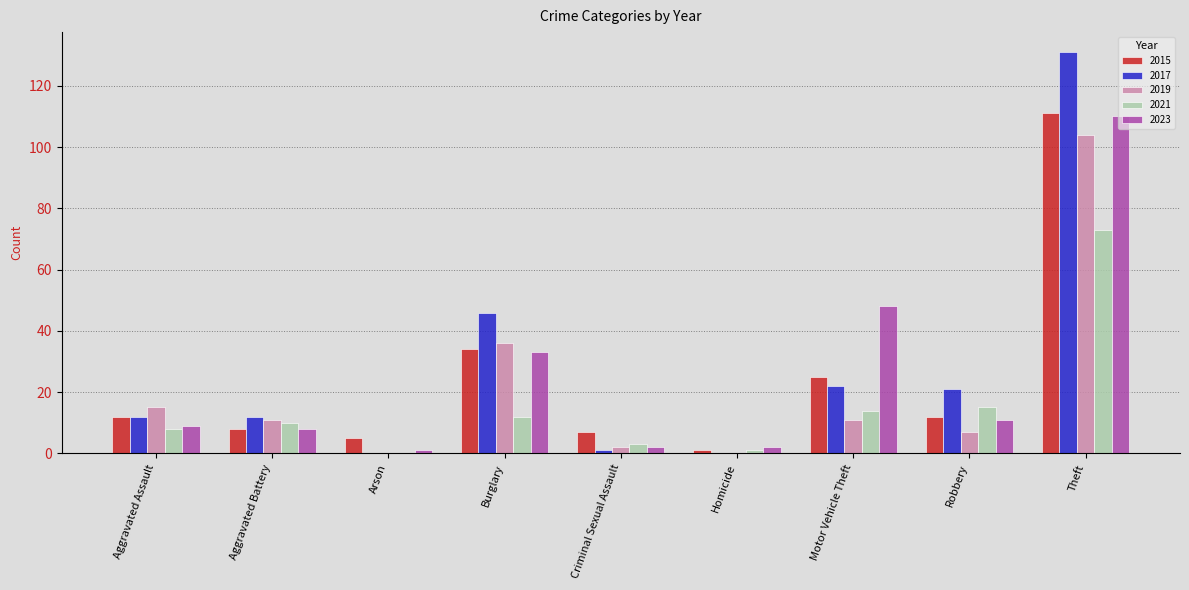

What is the sum of all 2023 values?

224